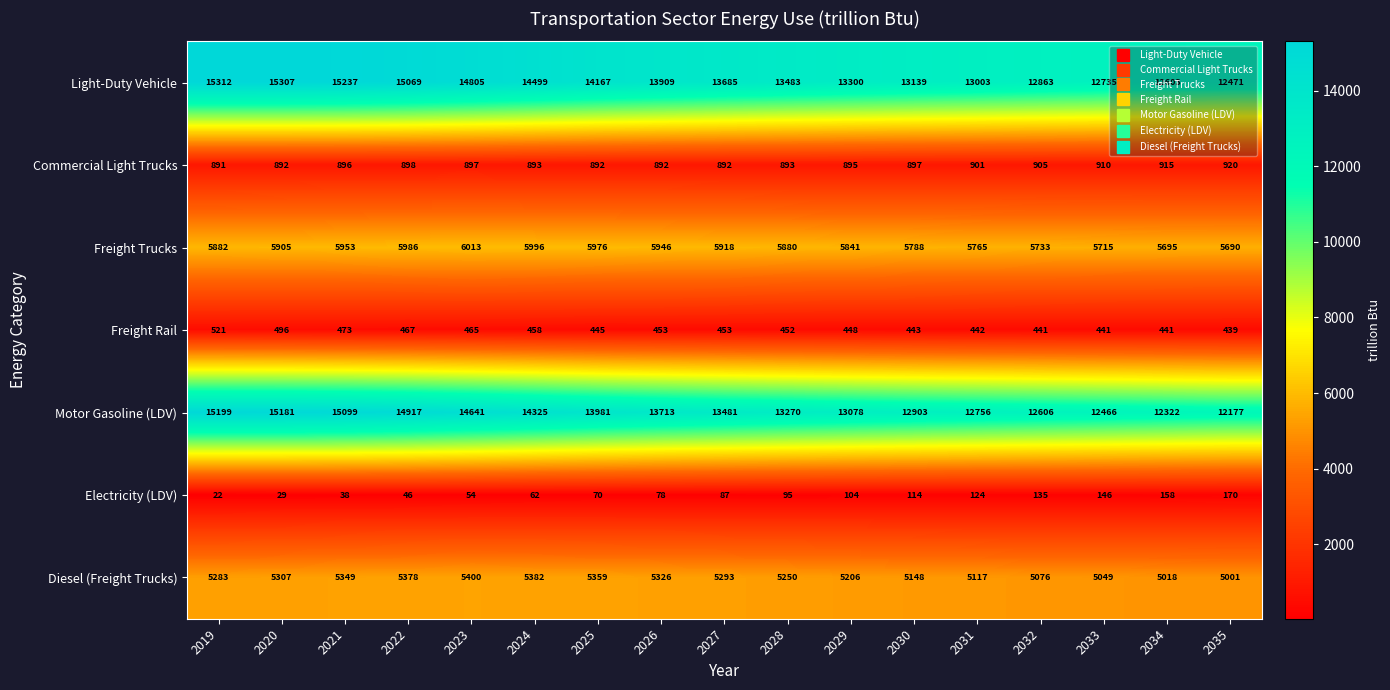

What is the difference between the maximum and minimum values in the Freight Rail series?

82